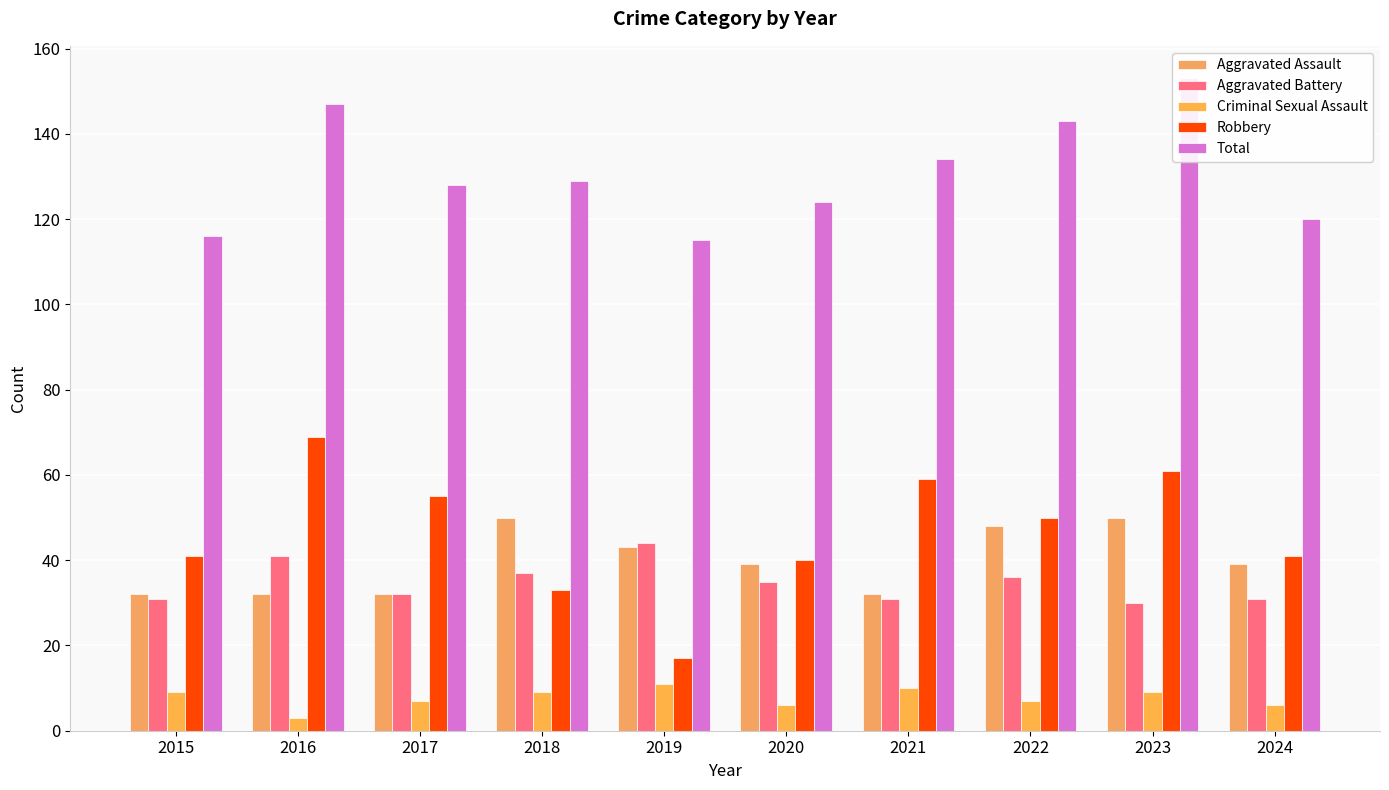

Reading left to right, transcribe all the data shown in this chart.

Aggravated Assault: 32	32	32	50	43	39	32	48	50	39
Aggravated Battery: 31	41	32	37	44	35	31	36	30	31
Criminal Sexual Assault: 9	3	7	9	11	6	10	7	9	6
Robbery: 41	69	55	33	17	40	59	50	61	41
Total: 116	147	128	129	115	124	134	143	153	120